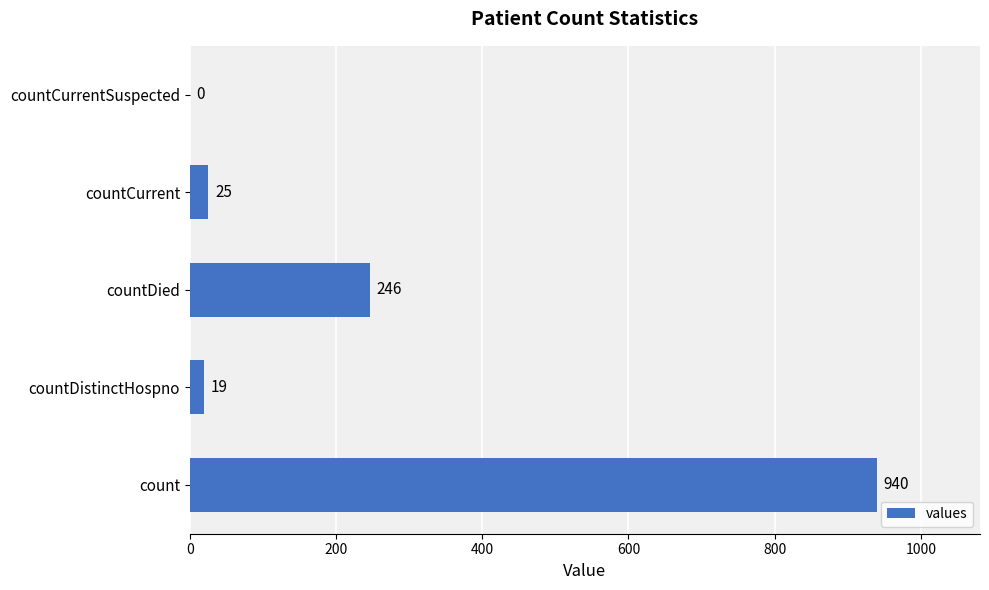

Is it true that the value at countDied is 246?

True